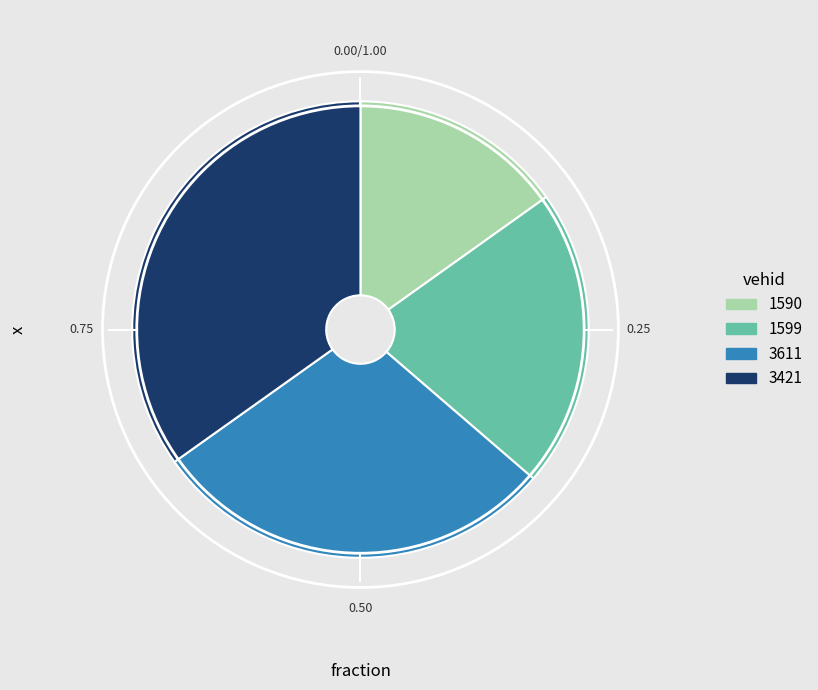

Which category has the smallest portion of the pie?

1590